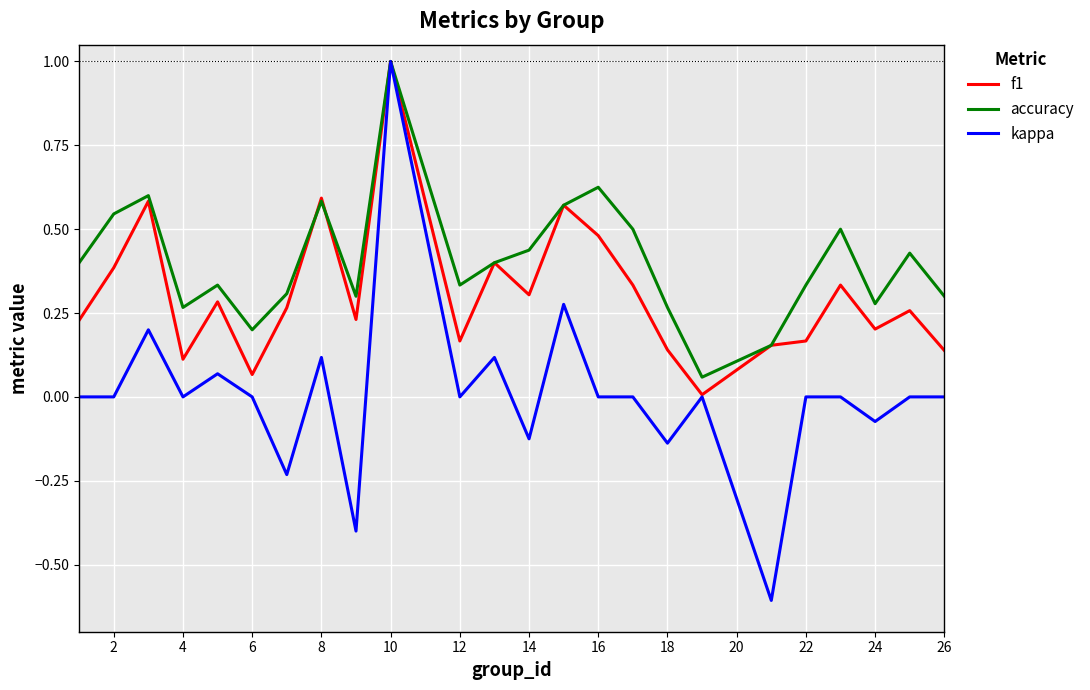

Which series has the largest total across all categories?

accuracy